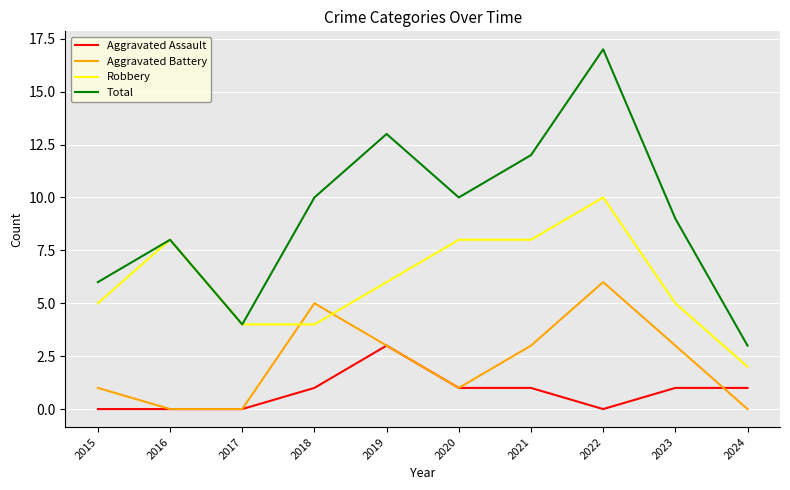

Read the Aggravated Assault value at 2021.

1